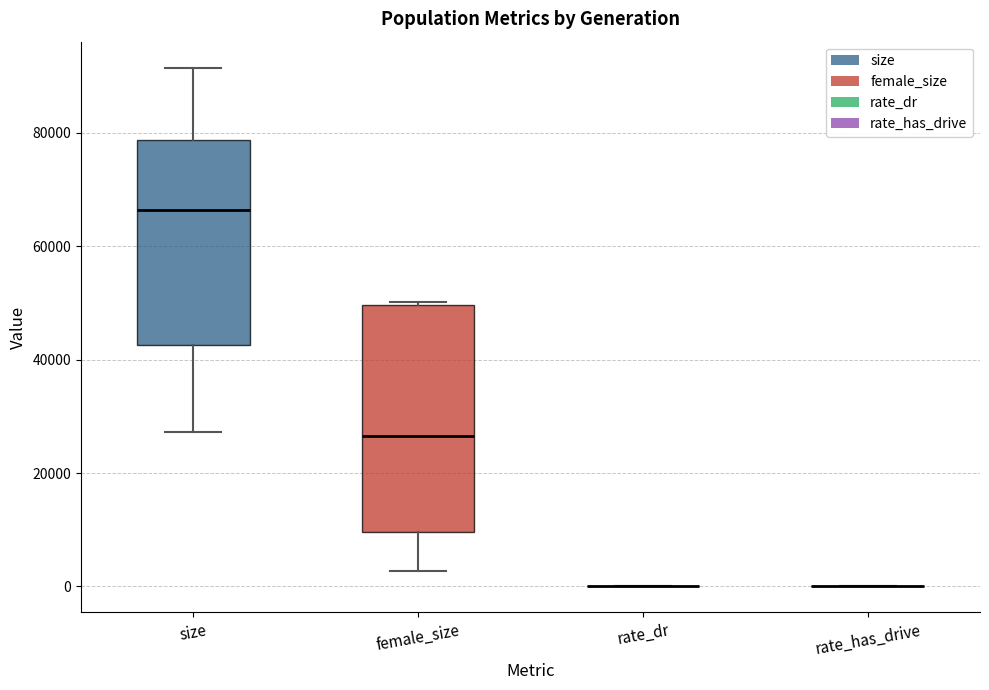

Reading left to right, read every box against the y-axis: the position of its median line, the range the box covers, and the ends of its whiskers. The values are not printed on the chart, so give them approximately, as read against the axis.

size: median 66000, box 42000 to 78000, whiskers 28000 to 92000
female_size: median 26000, box 10000 to 50000, whiskers 2000 to 50000 (just above the box's upper edge)
rate_dr: box collapsed to a line at 0, whiskers 0 to 0
rate_has_drive: box collapsed to a line at 0, whiskers 0 to 0